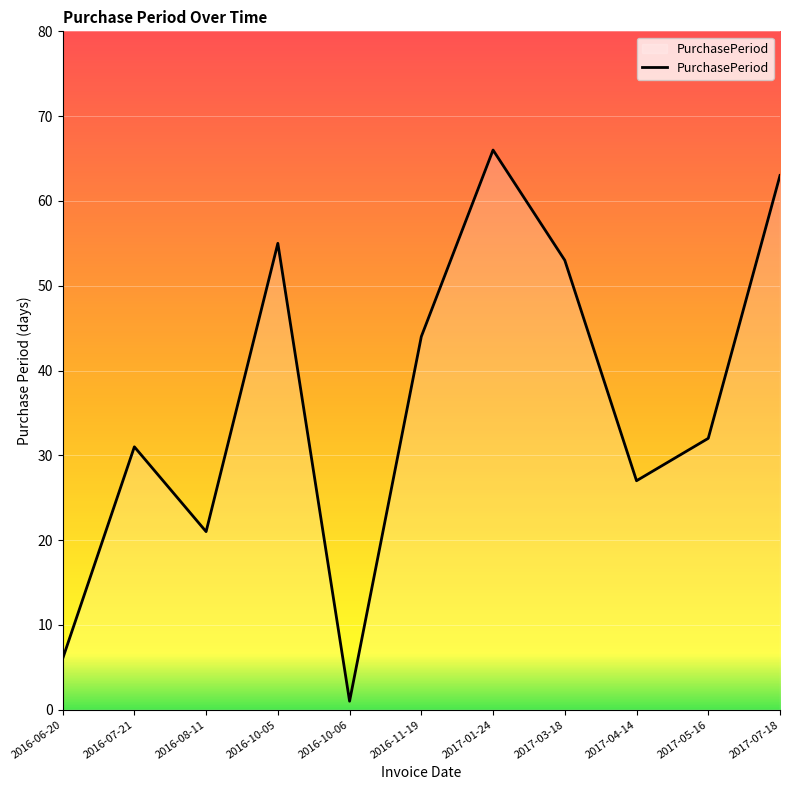

Rank the categories by value from lowest to highest.

2016-10-06, 2016-06-20, 2016-08-11, 2017-04-14, 2016-07-21, 2017-05-16, 2016-11-19, 2017-03-18, 2016-10-05, 2017-07-18, 2017-01-24